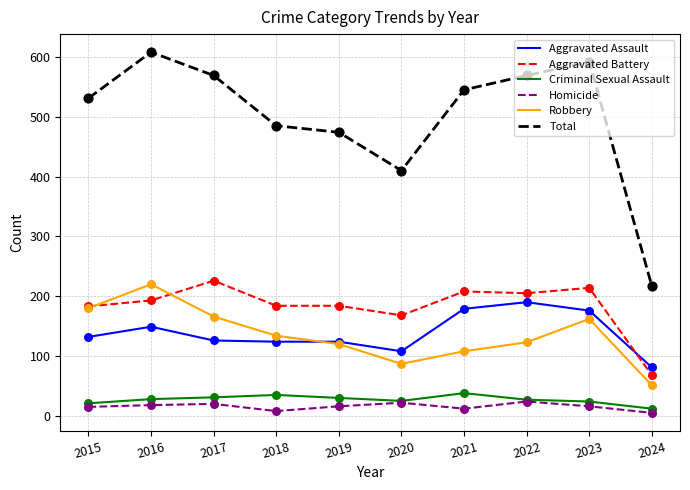

What are all the series names shown in the legend?

Aggravated Assault, Aggravated Battery, Criminal Sexual Assault, Homicide, Robbery, Total